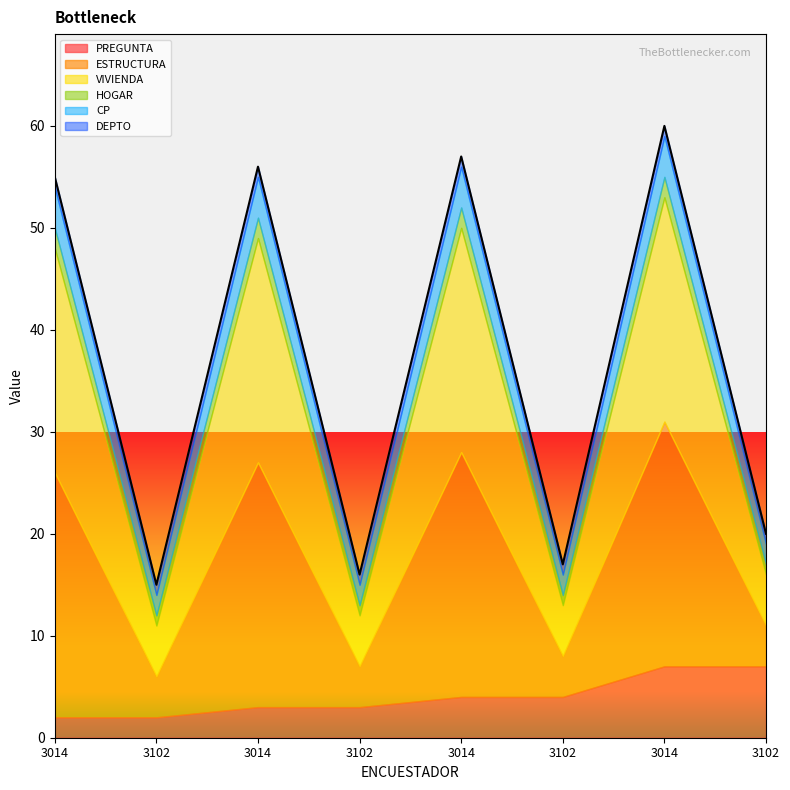

What is the smallest value displayed?

1